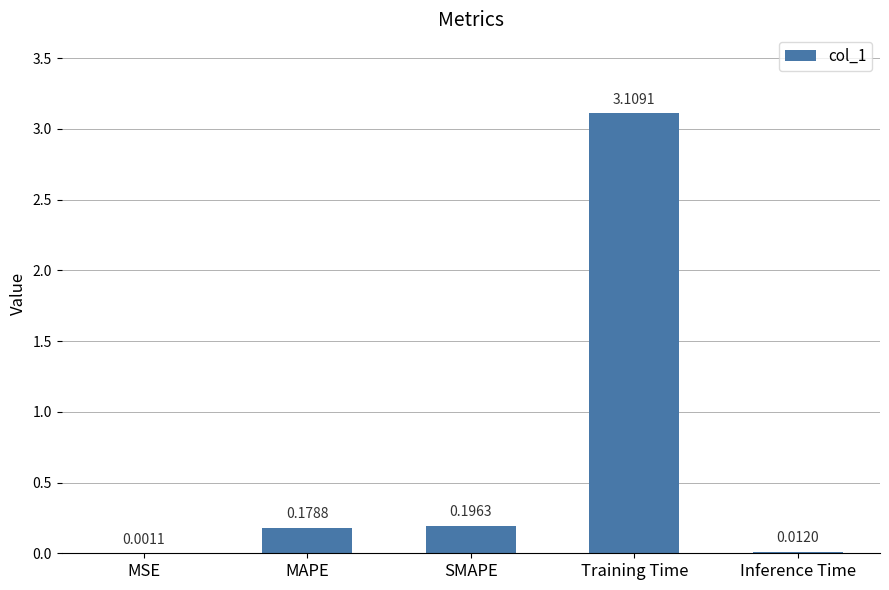

Where is the data nearest to the value 1?

SMAPE